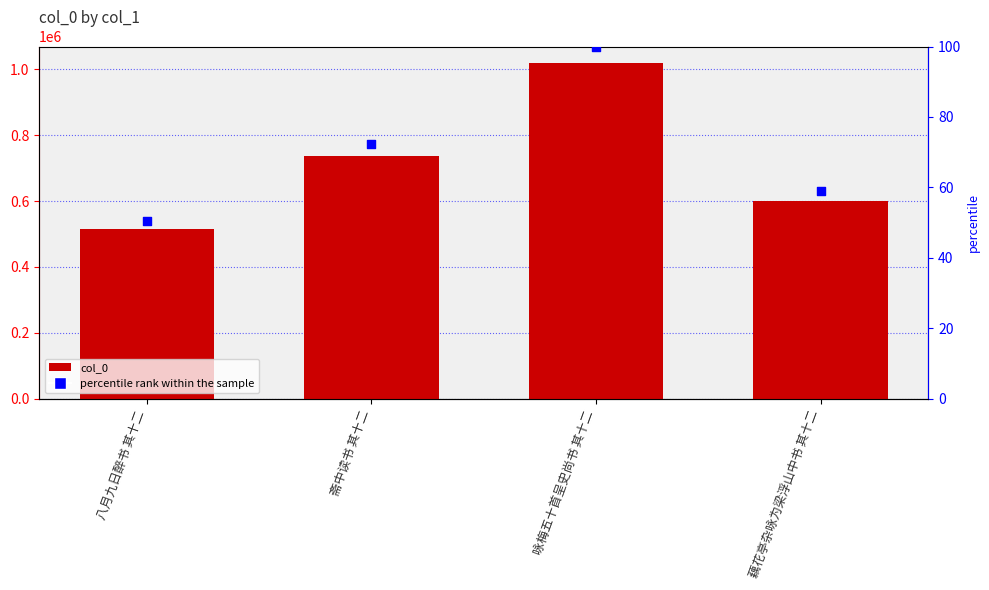

Which series contains the highest Y value?

col_0